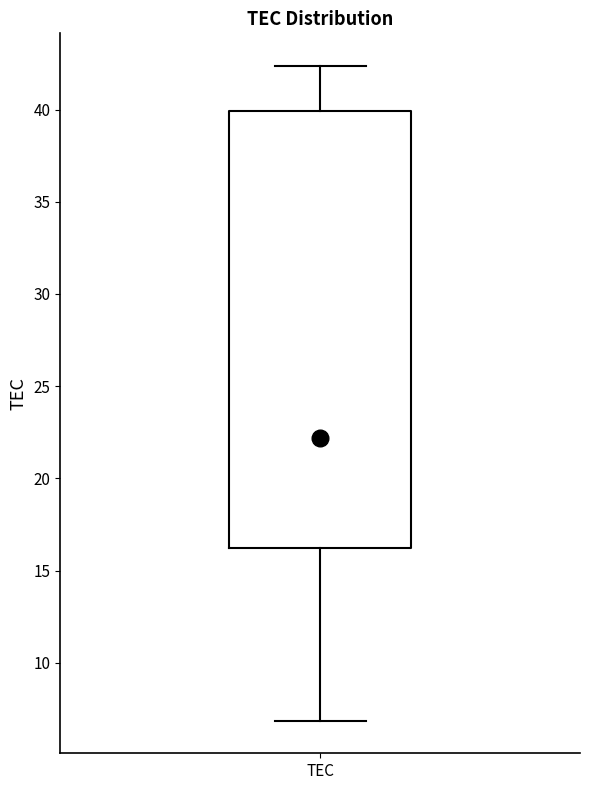

Read this box plot against the y-axis: the position of the median line, the range covered by the box, and the ends of both whiskers. The values are not printed on the chart, so give them approximately, as read against the axis.

median 22.0, box 16.0 to 40.0, whiskers 7.0 to 42.5